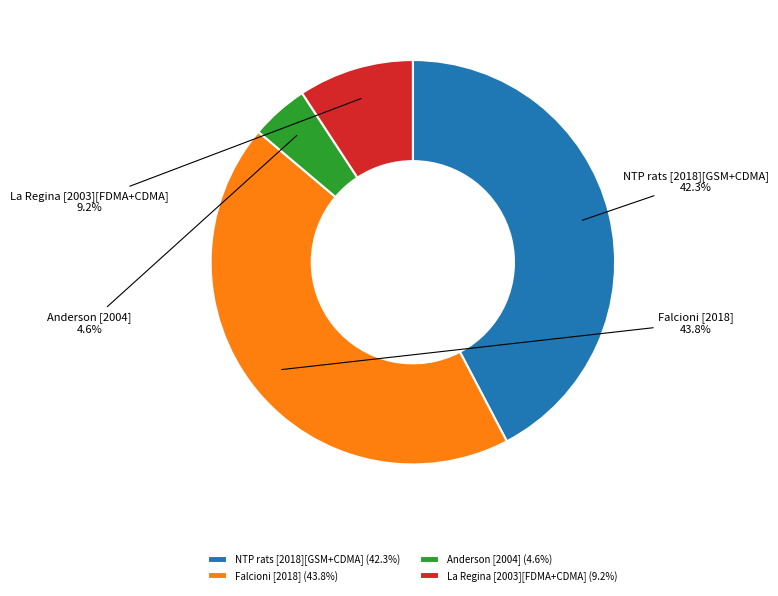

Is there a majority slice in this chart?

No